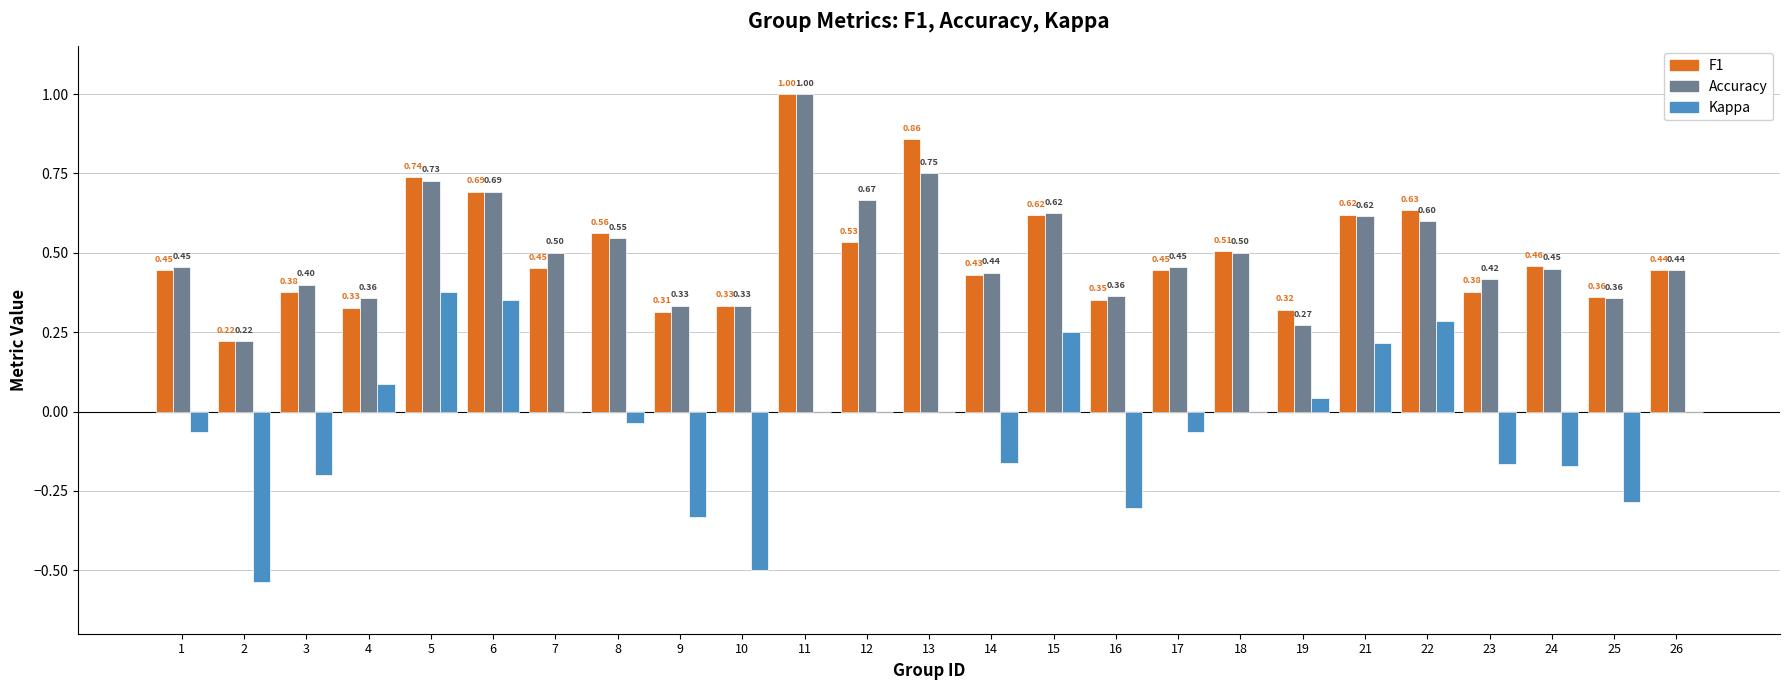

What is the total value across all series at 6?

1.7